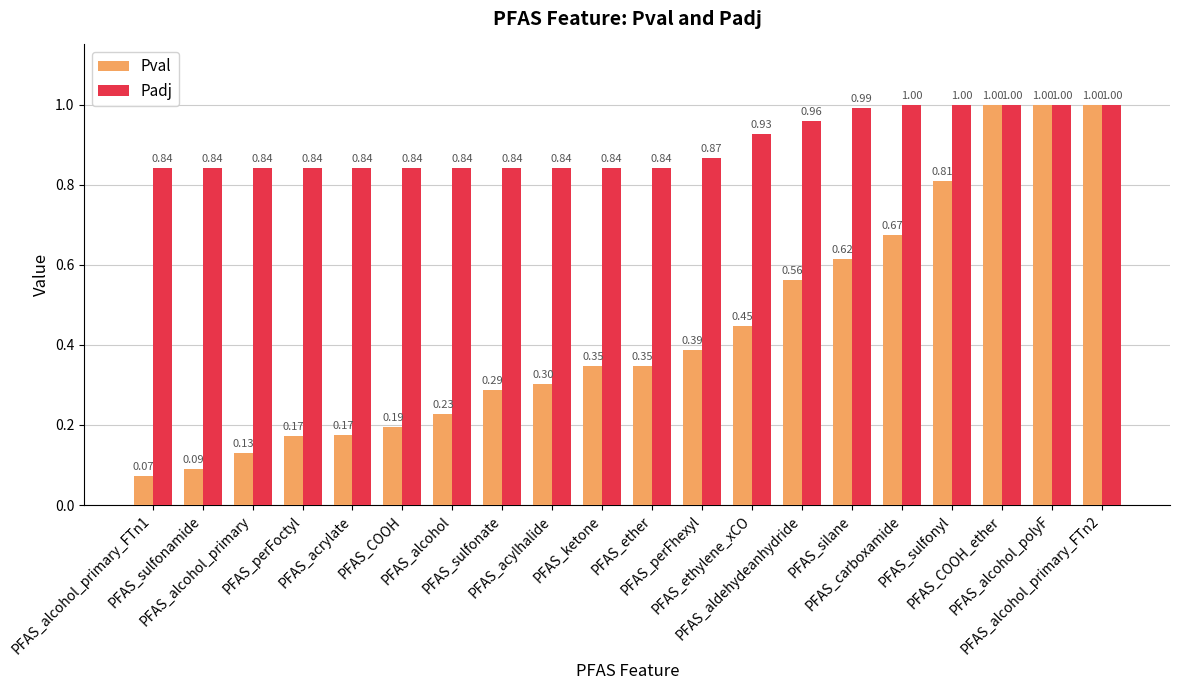

What is the sum of all Padj values?

18.0